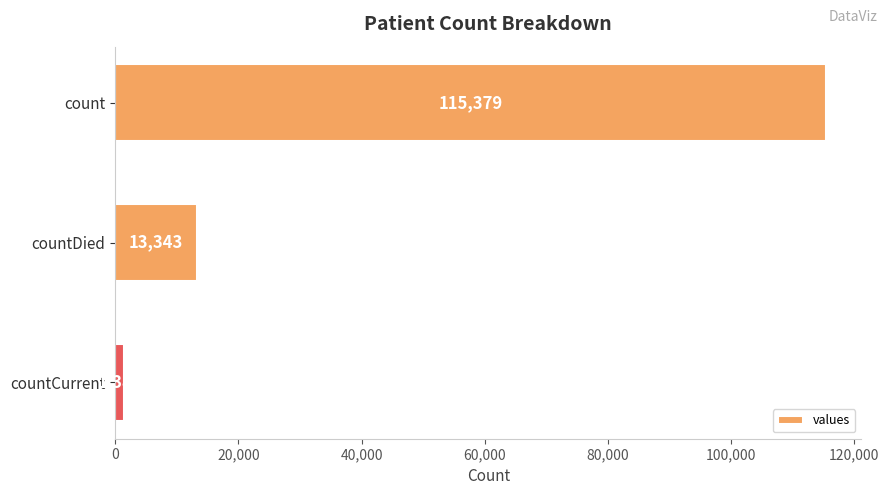

Reading top to bottom, extract all data points from this chart.

count=115379	countDied=13343	countCurrent=1383